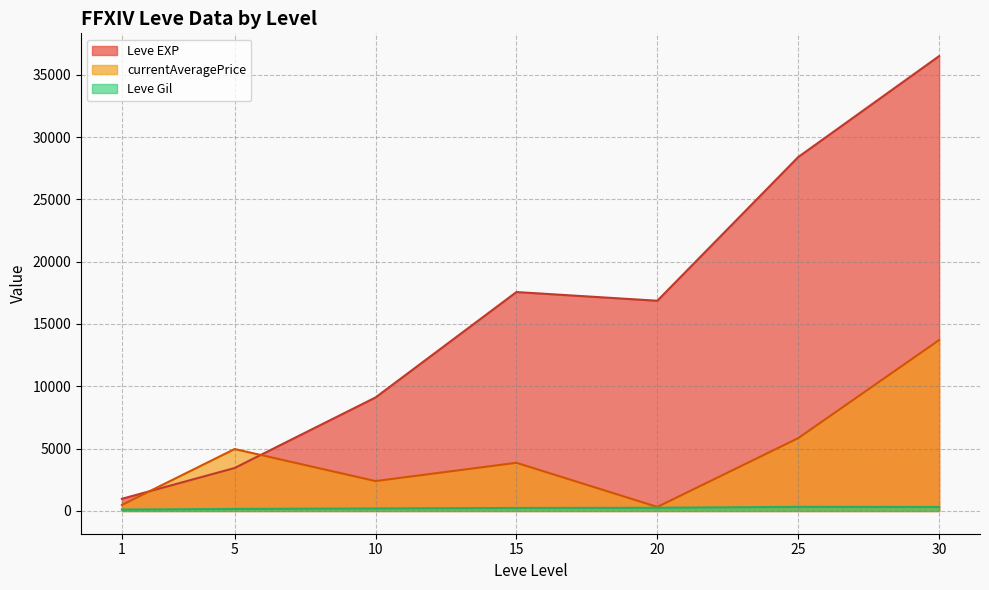

What is the difference between the Leve Gil values at 10 and 20?

54.2